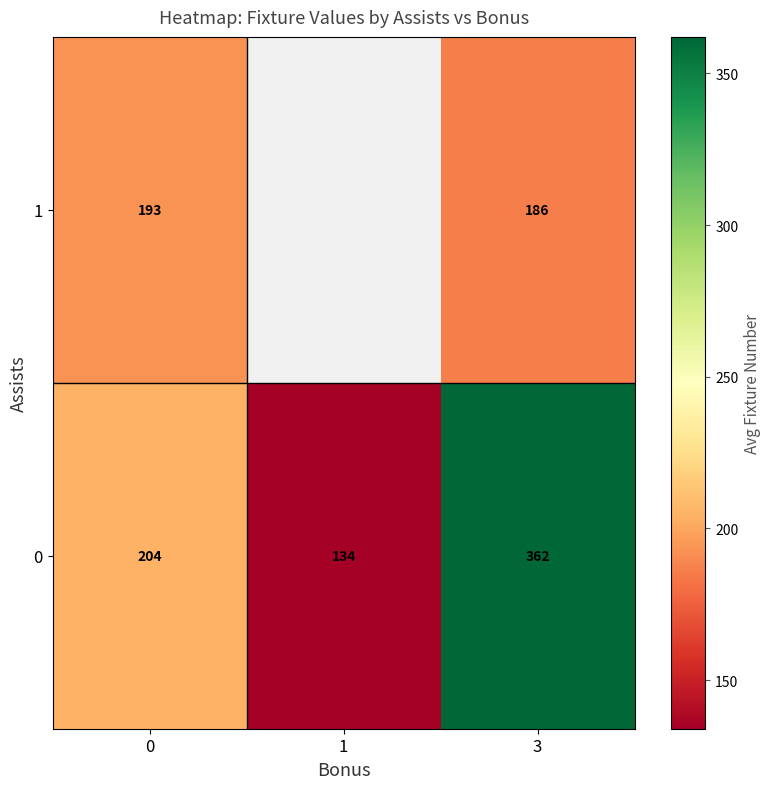

What is the difference between the row_0 values at 3 and 1?

228.0